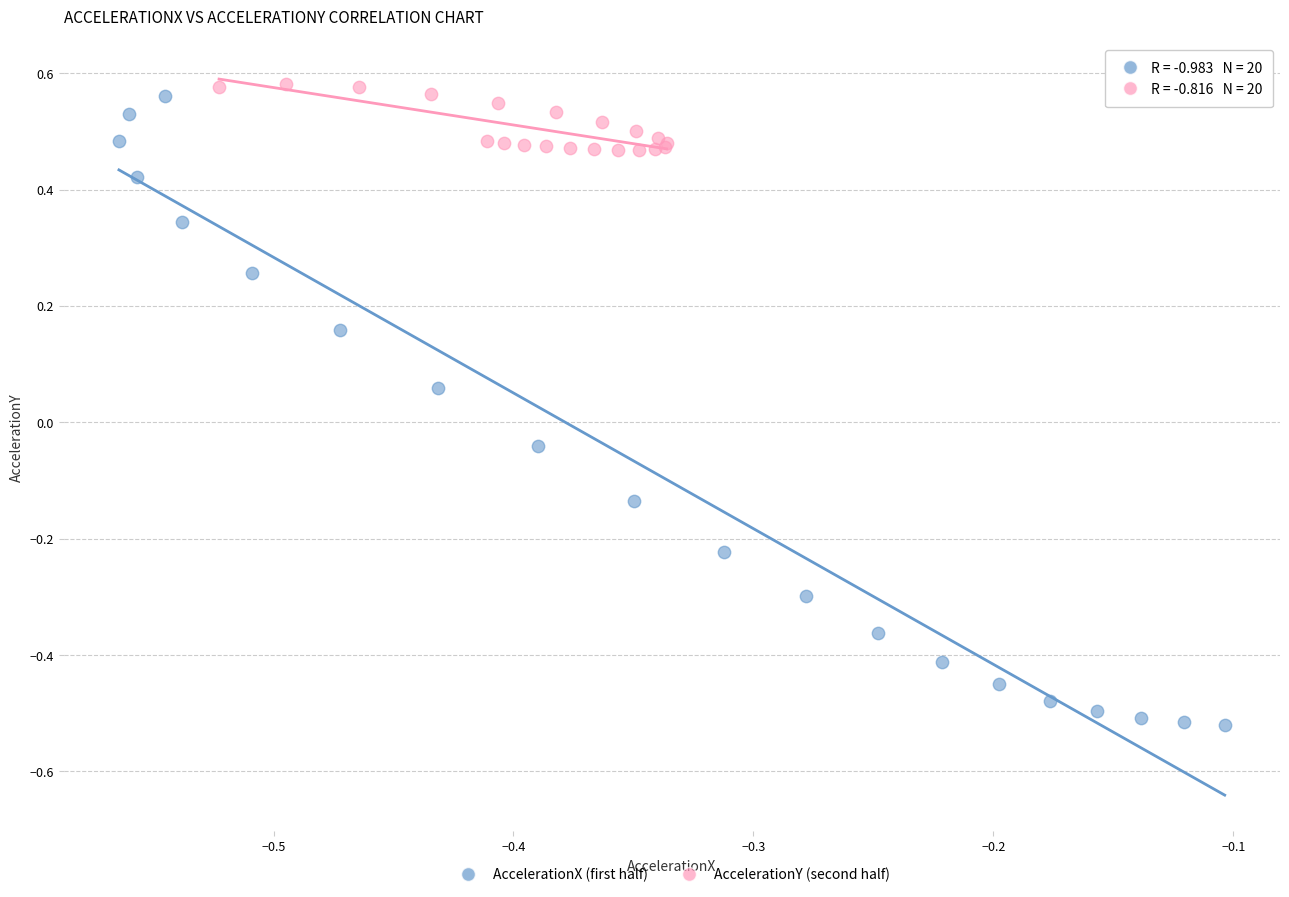

Which series contains the lowest Y value?

AccelerationX (first half)